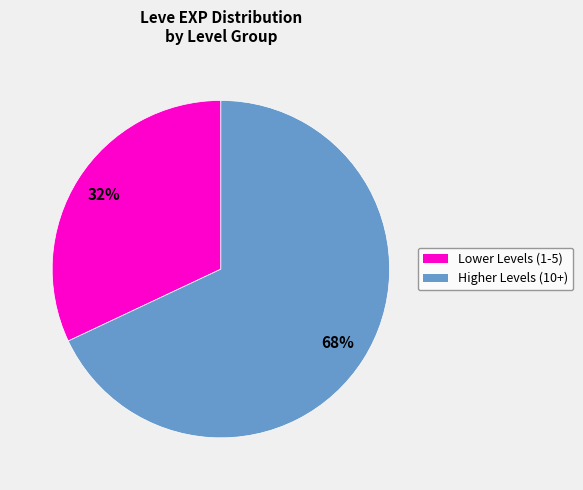

To the nearest percent, what is the difference between the largest and smallest slice percentages?

36%